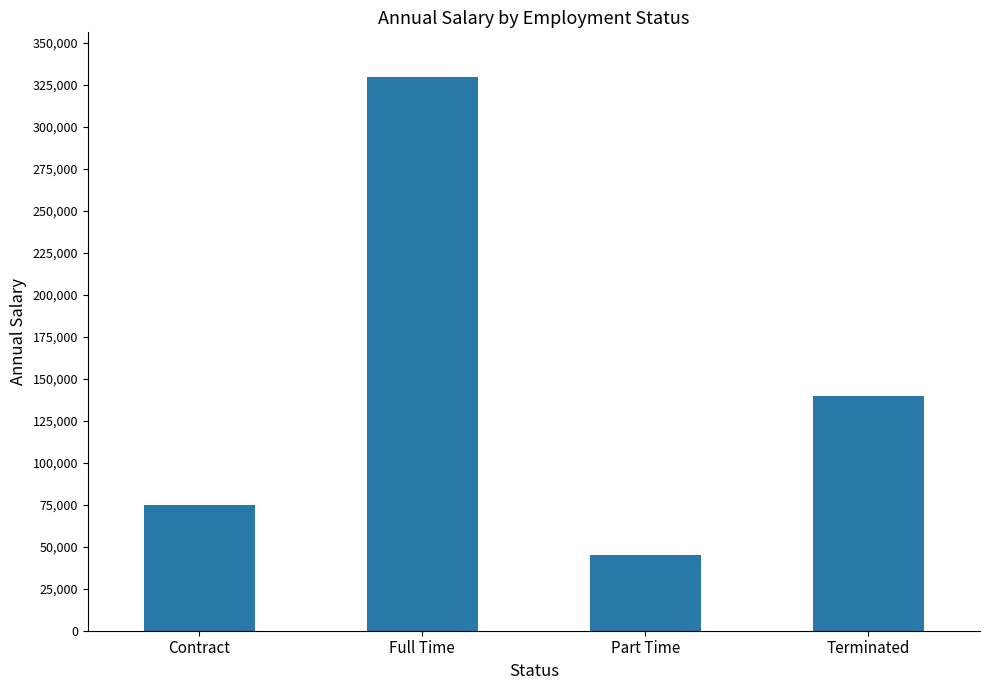

What is the difference between the maximum and minimum values?

285000